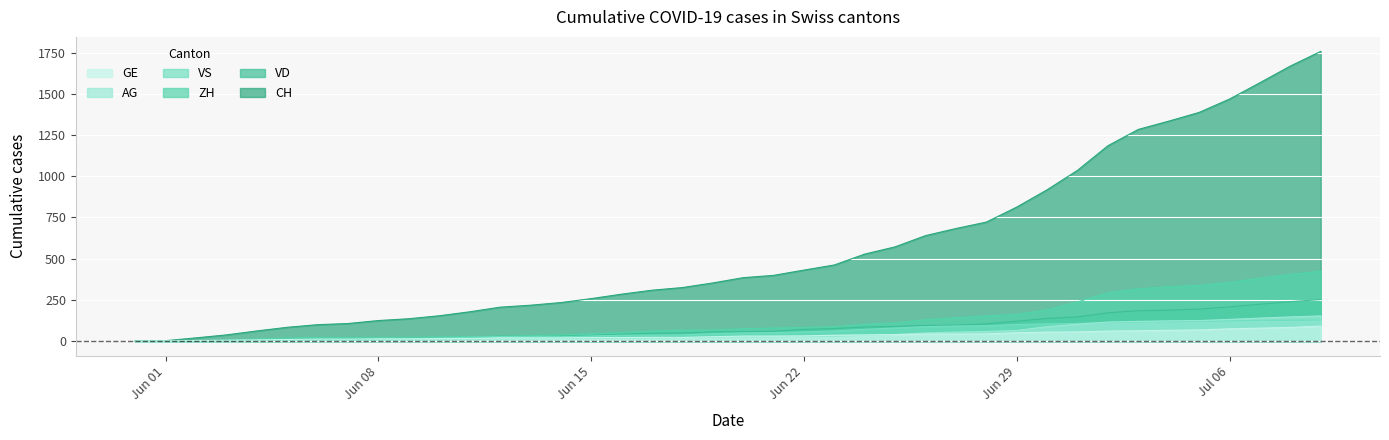

True or false: CH and GE cross at least once.

False